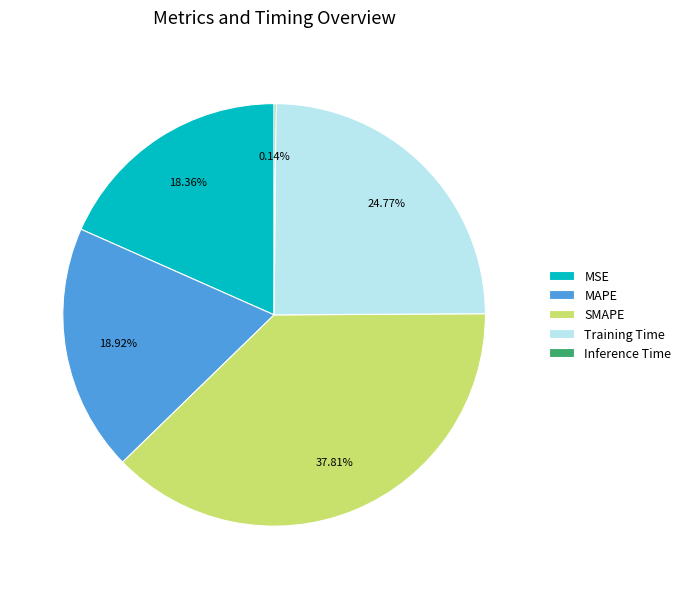

What portion of the pie excludes SMAPE?

62.2%